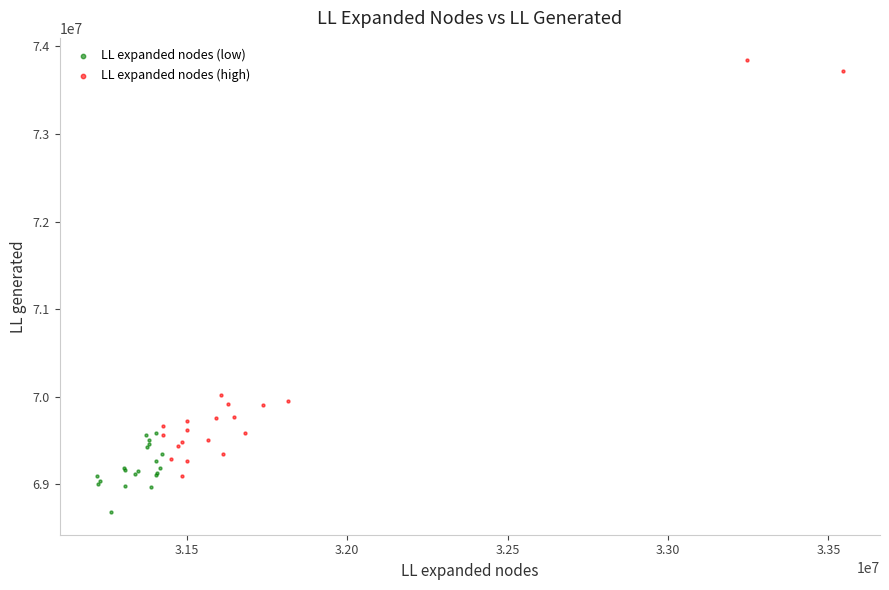

Which series reaches the minimum Y coordinate?

LL expanded nodes (low)